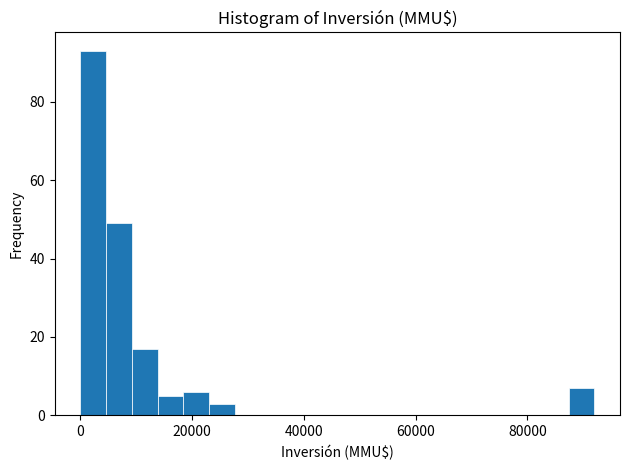

Around what value on the x-axis is the tallest bar? Give the approximate position of its centre, as read against the axis.

2000